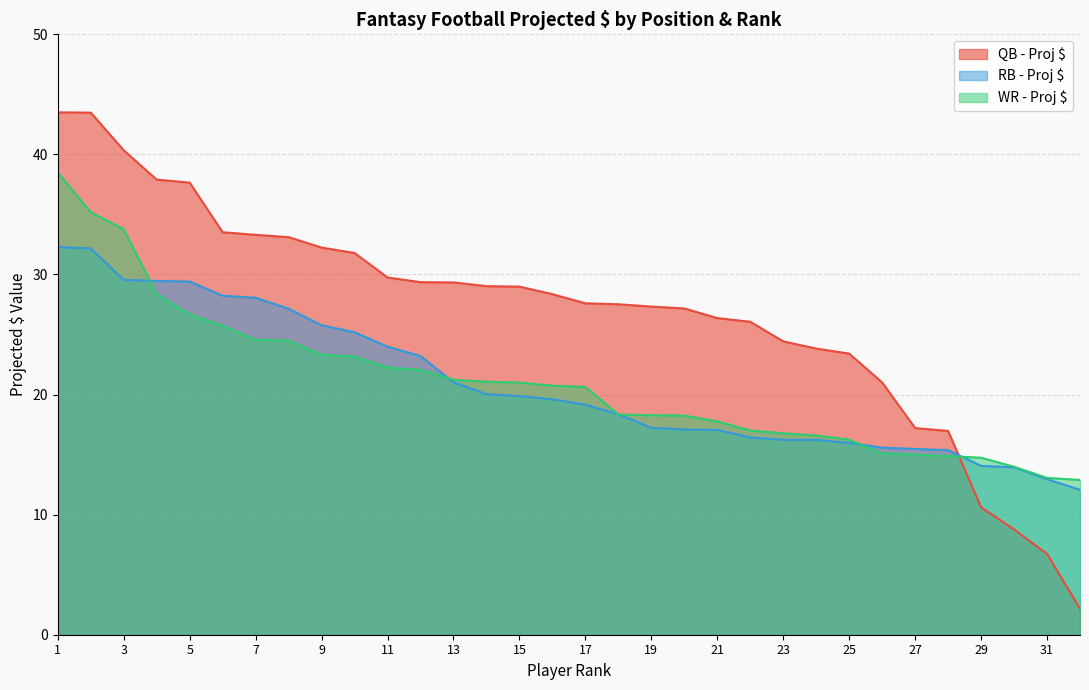

Does the chart display data point markers on the line(s)?

No